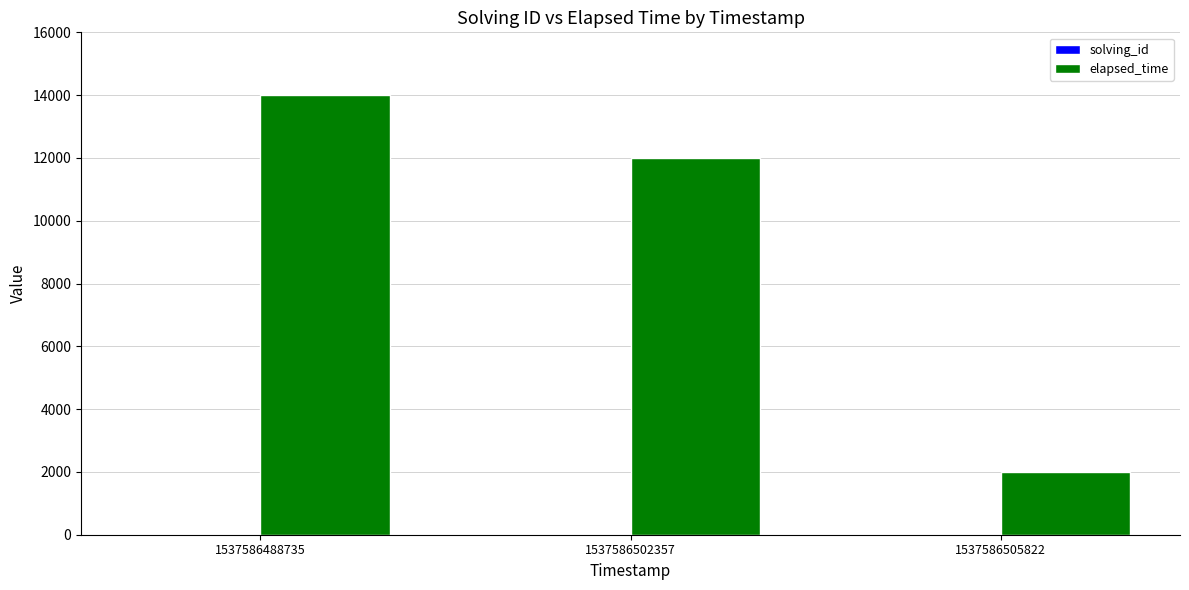

Count the number of categories in the chart.

3